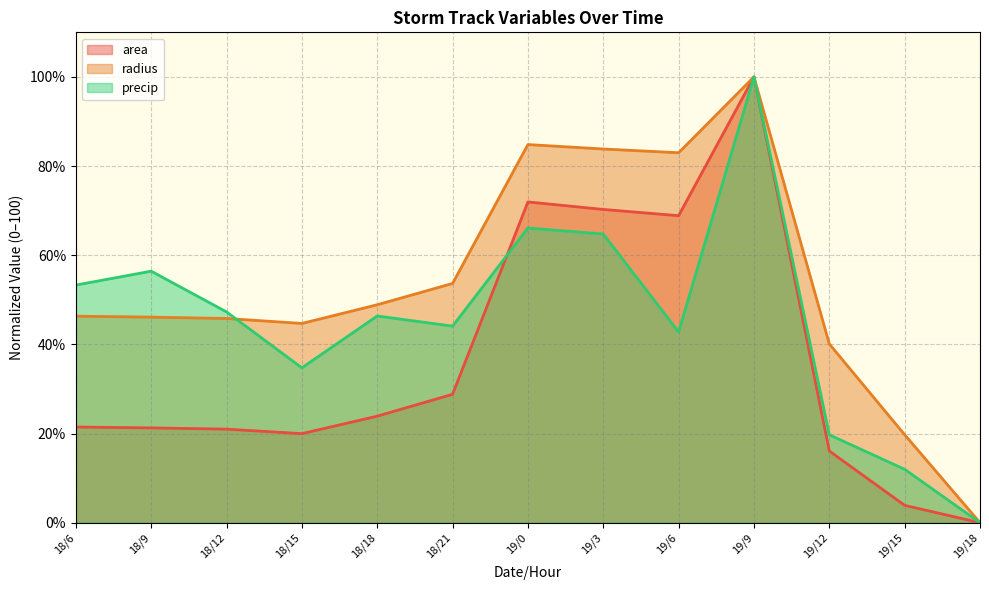

What is the maximum value shown in the chart?

100.0